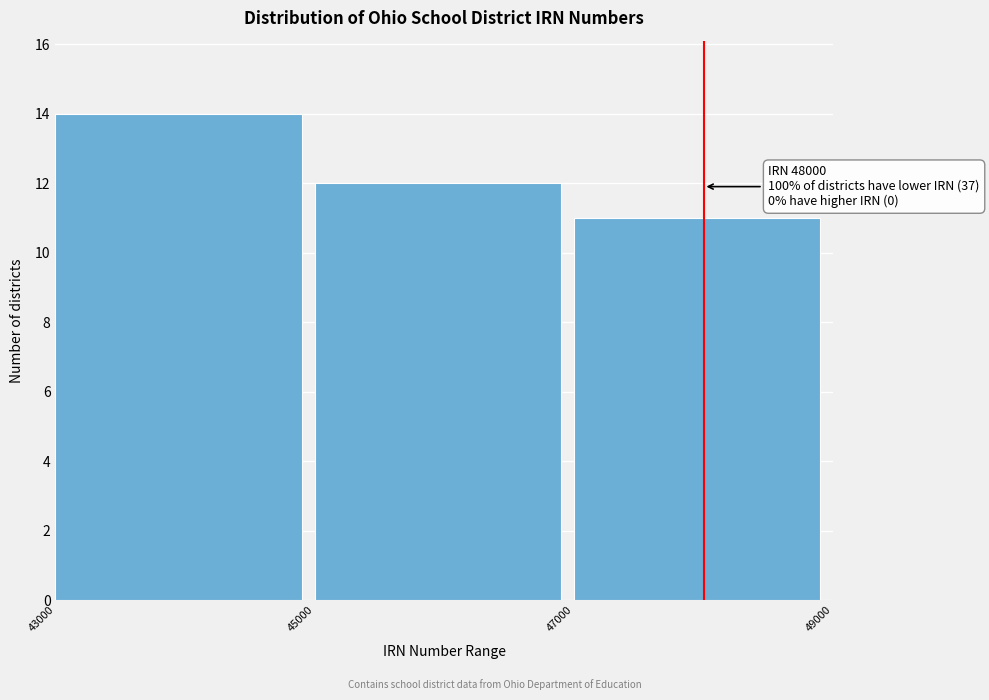

Over which range of the x-axis is the bar tallest?

43000 to 45000